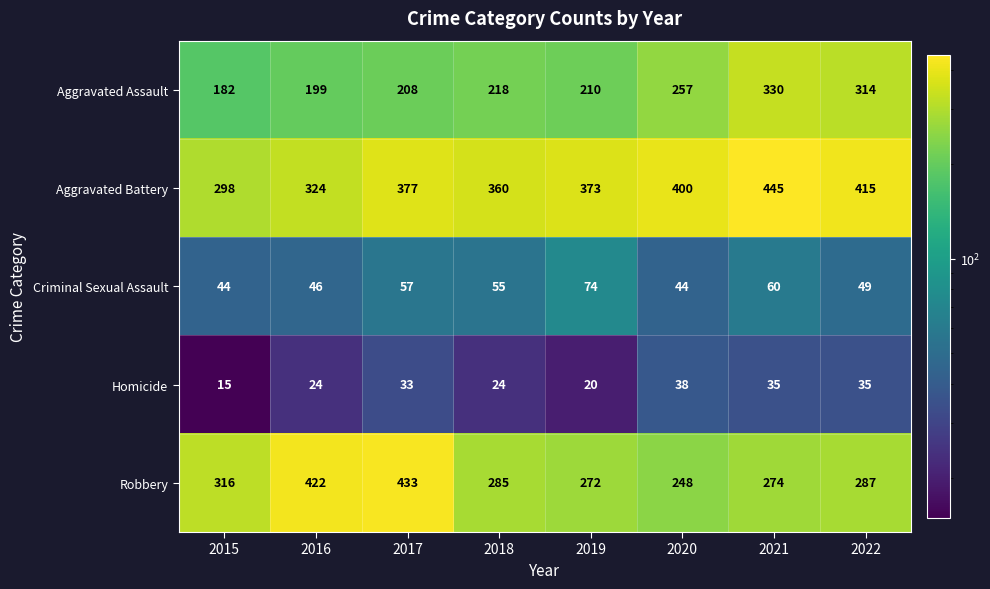

What is the difference between the second highest and minimum values in the Aggravated Battery series?

117